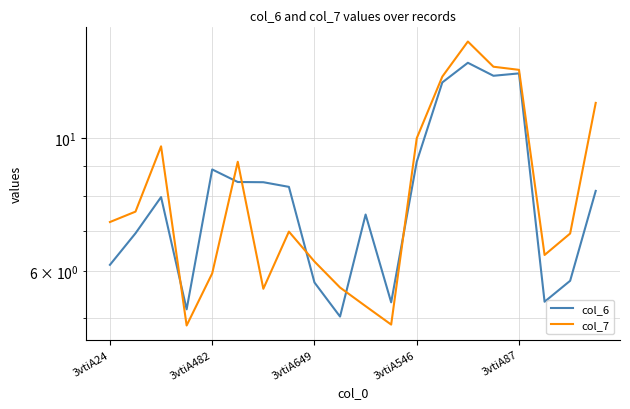

Read the col_7 value at 19.

11.5